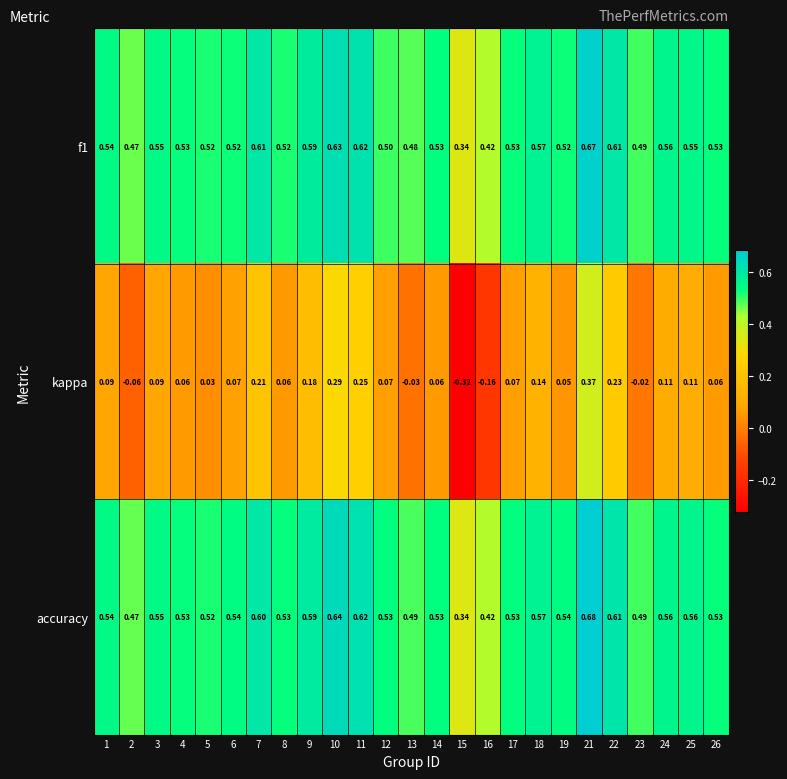

Is the value of kappa at 5 greater than the value of f1 at 6?

No